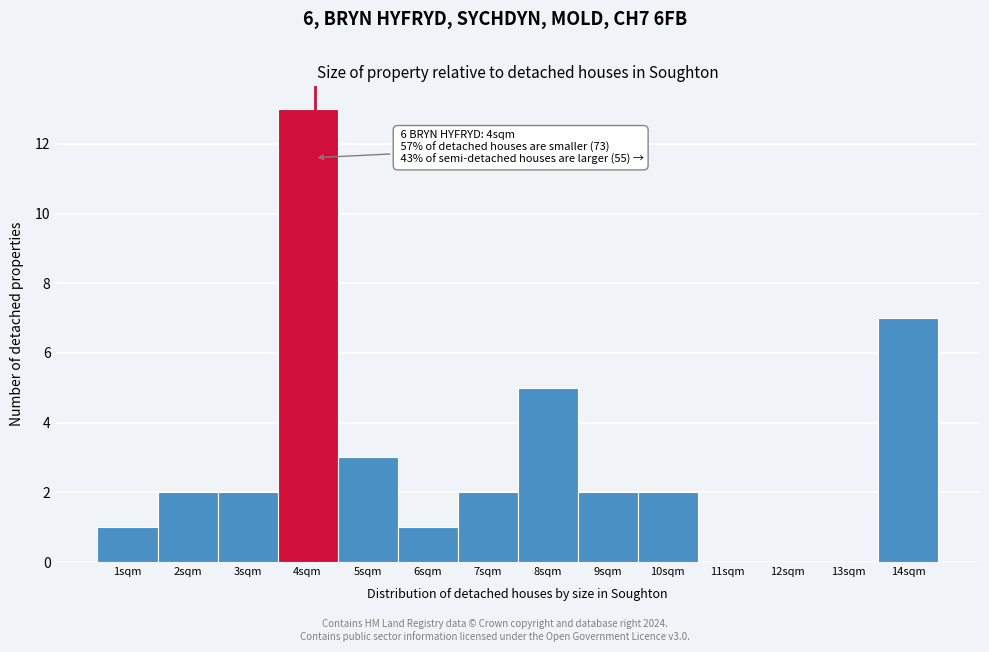

Over which range of the x-axis is the bar tallest?

3.5 to 4.5